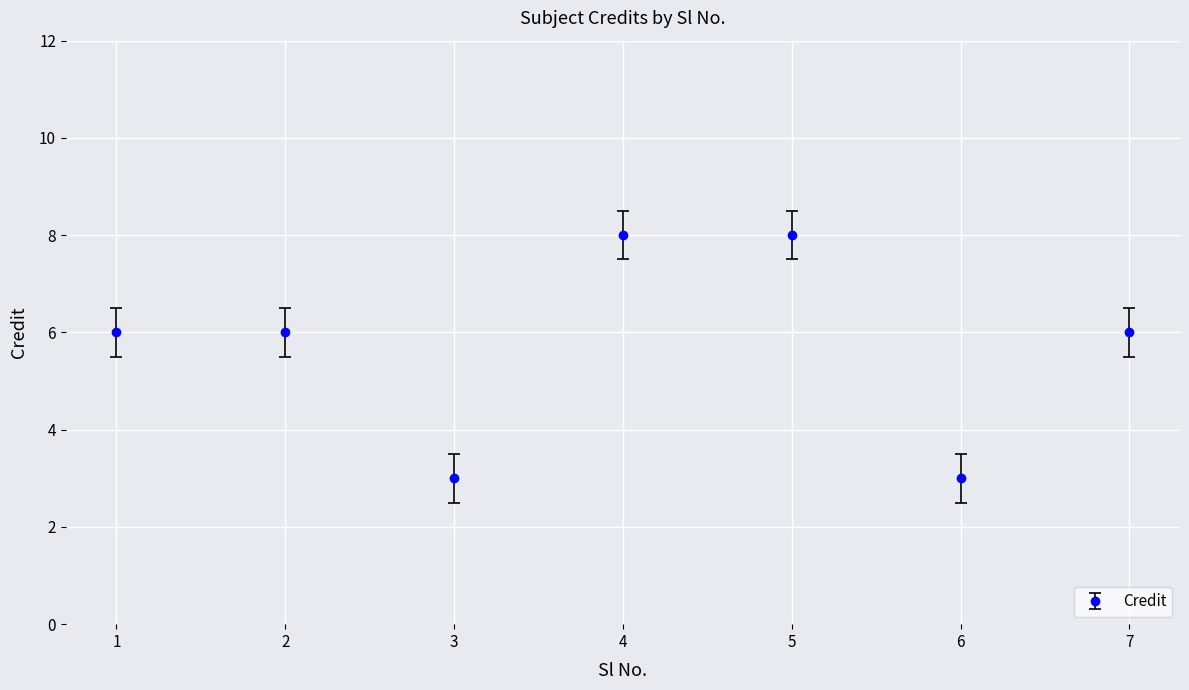

What is the value of the 7th point from the left?

6